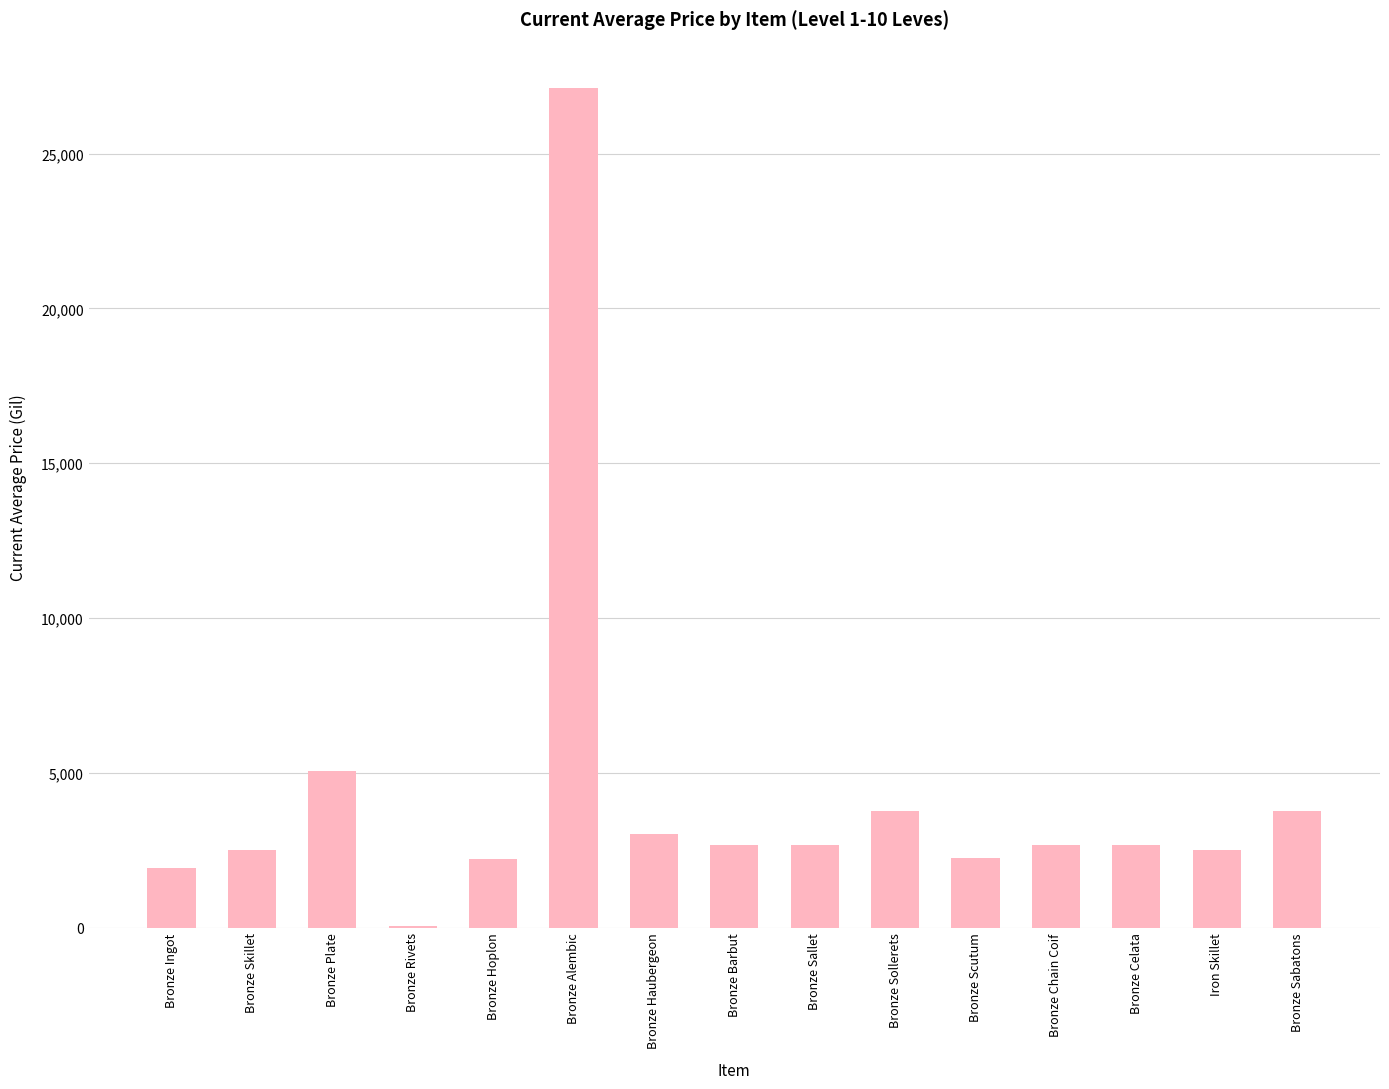

What is the change in value from Bronze Ingot to Bronze Sollerets?

+1842